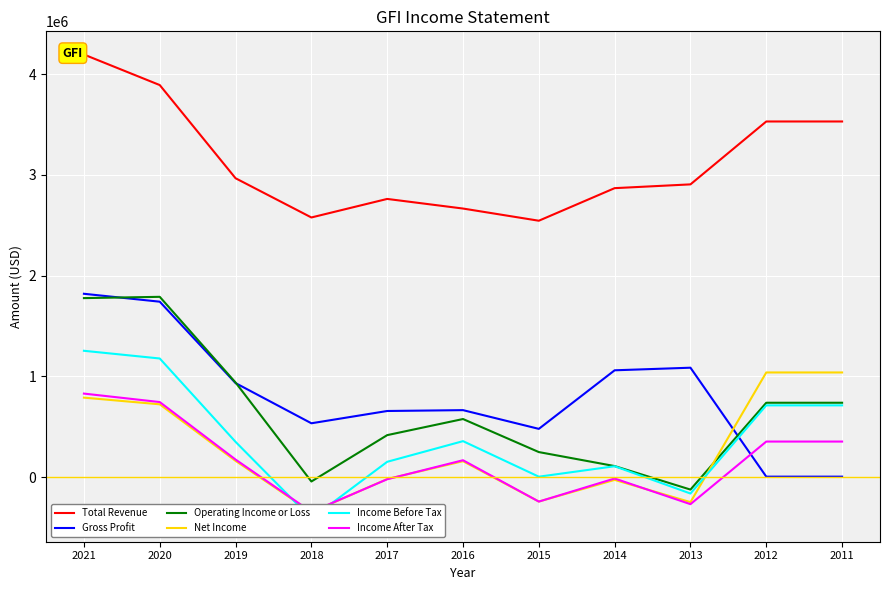

The Total Revenue series shows 2545400 at 2015. True or false?

True